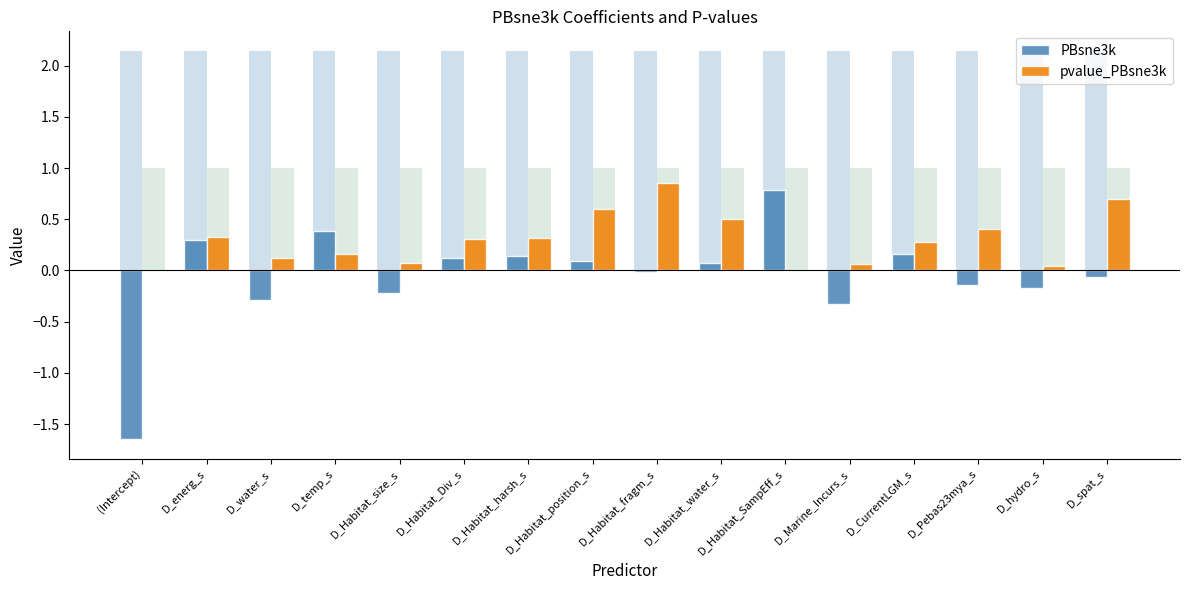

What are all the series names shown in the legend?

PBsne3k, pvalue_PBsne3k